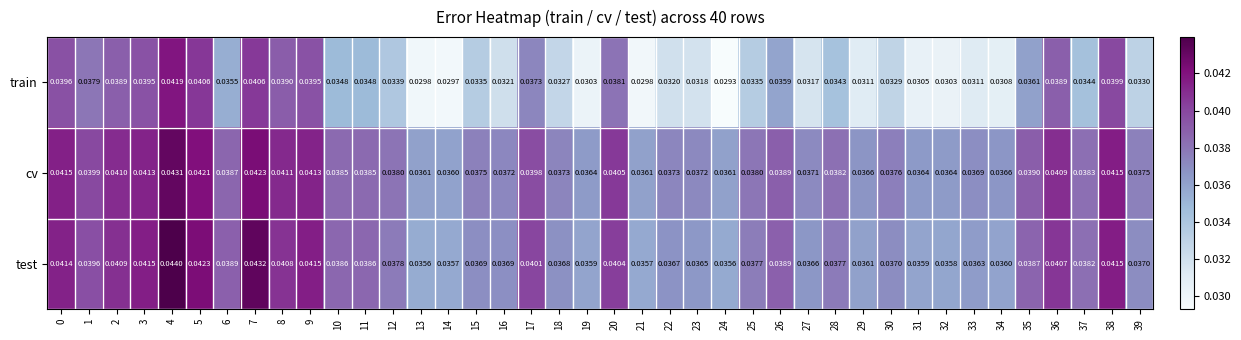

Which label corresponds to the largest value in the chart?

4